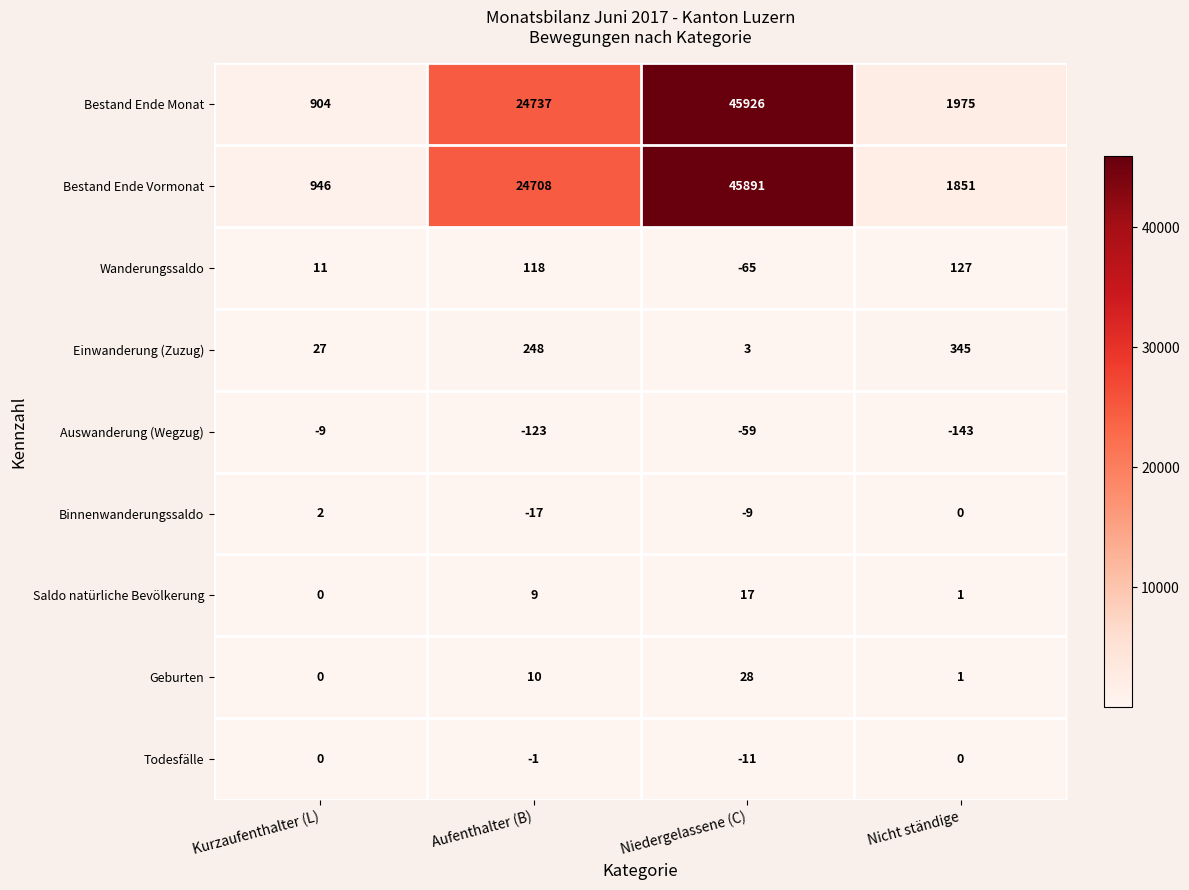

Which series changed the most between Aufenthalter (B) and Nicht ständige?

Bestand Ende Vormonat